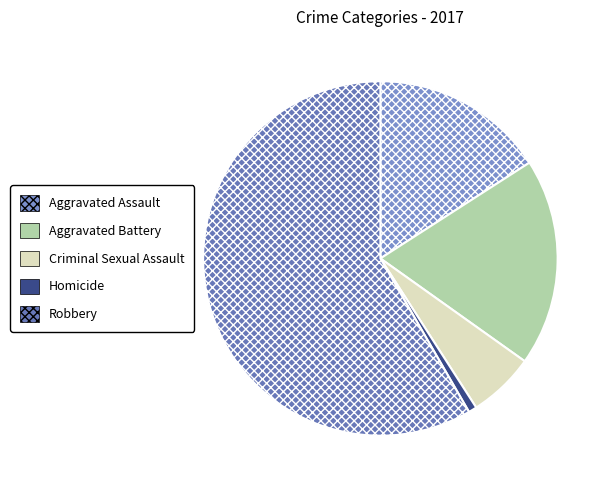

Which slice represents more than half of the pie?

Robbery